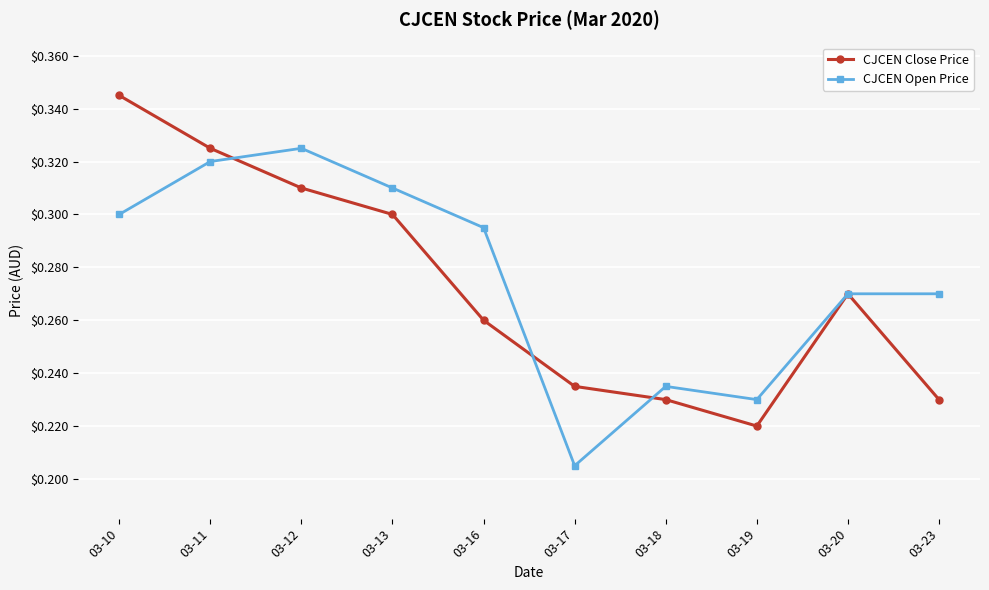

Count the number of data series in this chart.

2